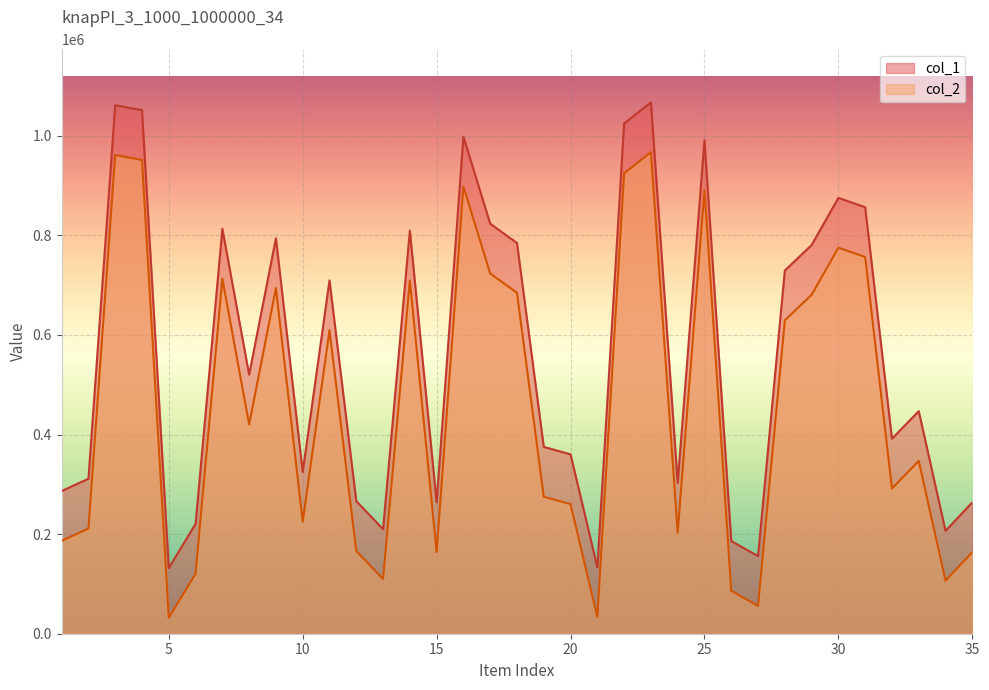

What are all the series names shown in the legend?

col_1, col_2